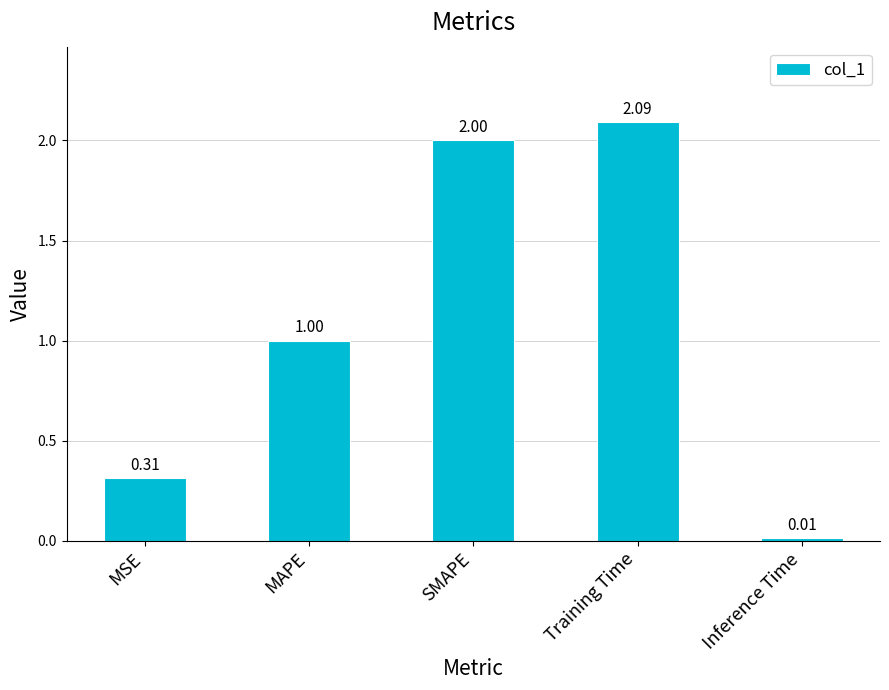

Between Training Time and Inference Time, which is larger?

Training Time